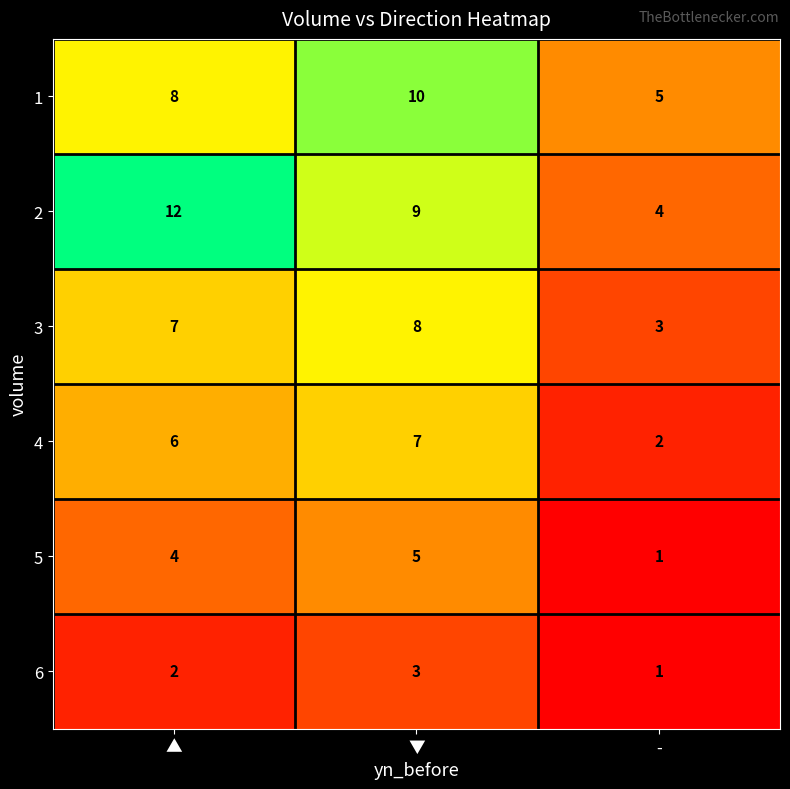

At which category is the sum across all series the highest?

▼